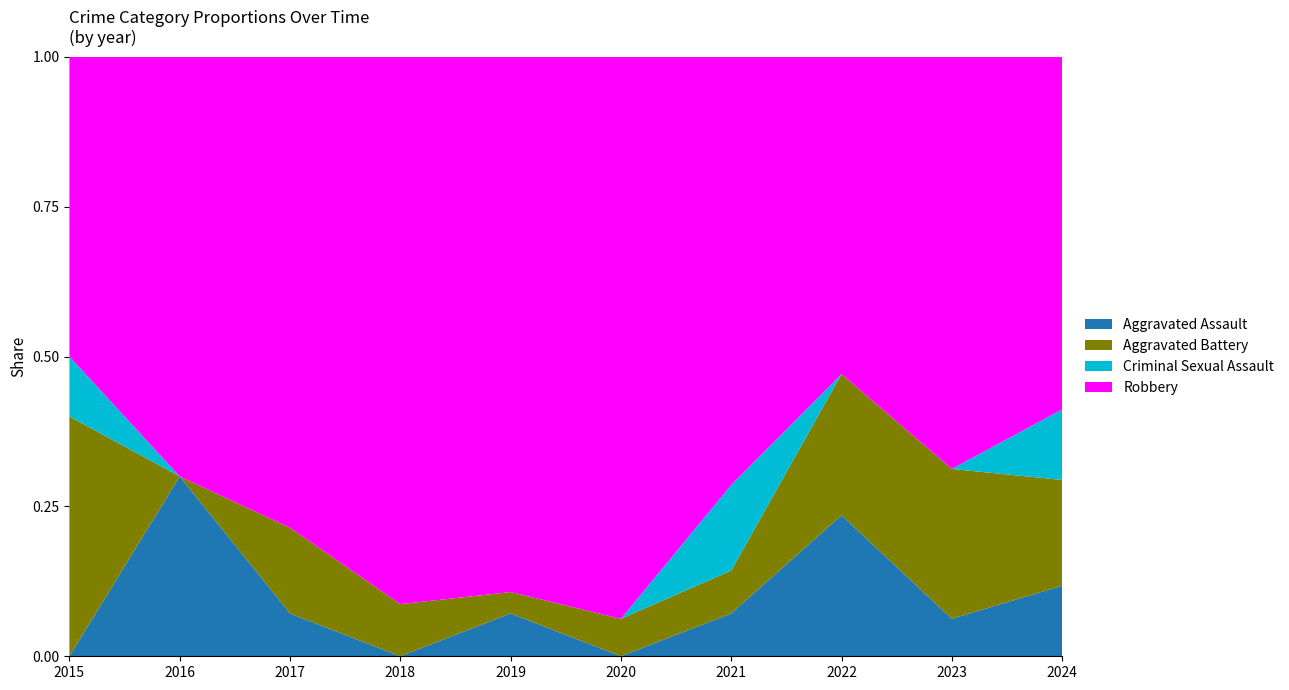

Reading left to right, extract all data points from this chart.

Aggravated Assault: 2015=0	2016=3	2017=1	2018=0	2019=2	2020=0	2021=1	2022=4	2023=1	2024=2
Aggravated Battery: 2015=4	2016=0	2017=2	2018=2	2019=1	2020=1	2021=1	2022=4	2023=4	2024=3
Criminal Sexual Assault: 2015=1	2016=0	2017=0	2018=0	2019=0	2020=0	2021=2	2022=0	2023=0	2024=2
Robbery: 2015=5	2016=7	2017=11	2018=21	2019=25	2020=15	2021=10	2022=9	2023=11	2024=10